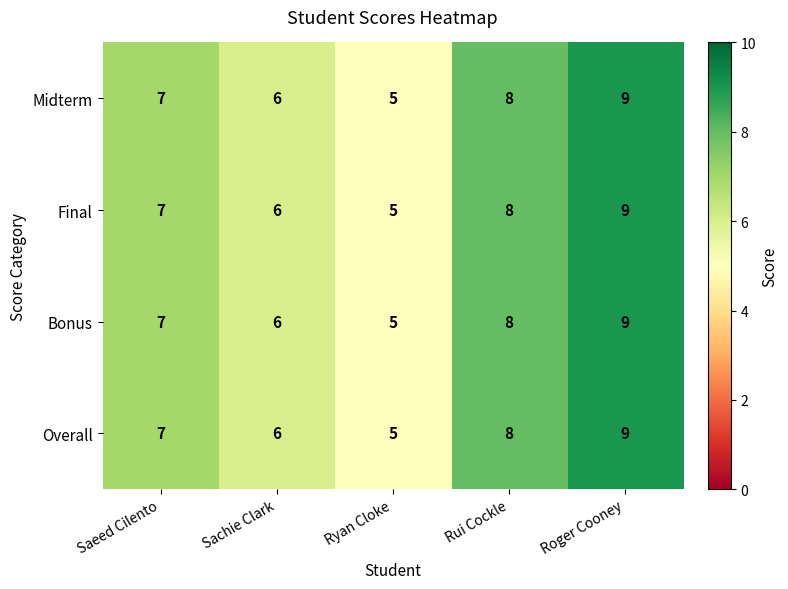

How many categories are shown in the chart?

5